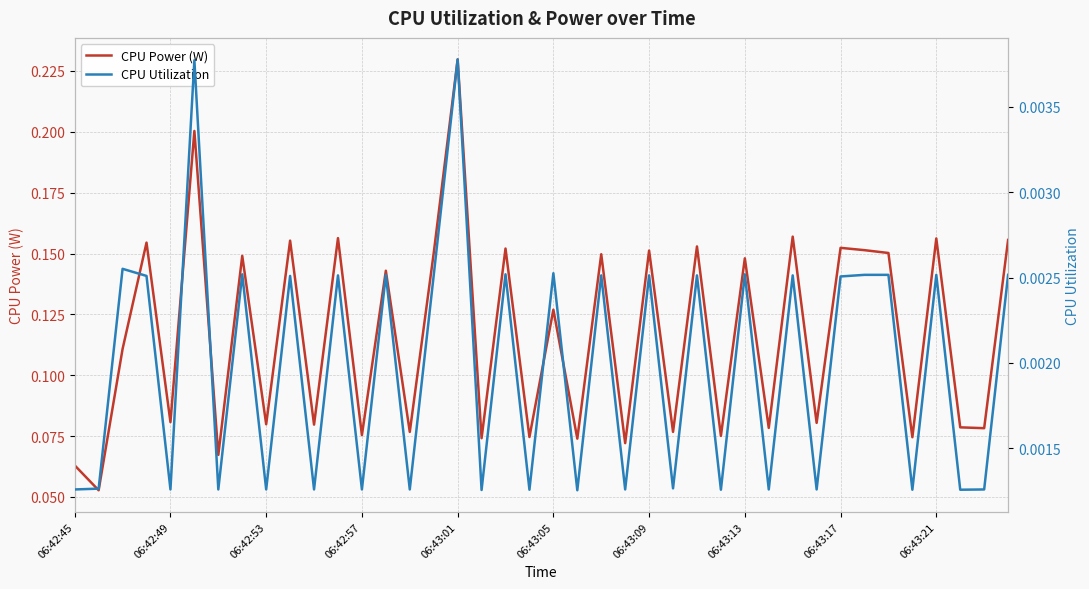

List the series in order of their peak value, highest first.

CPU Power (W), CPU Utilization